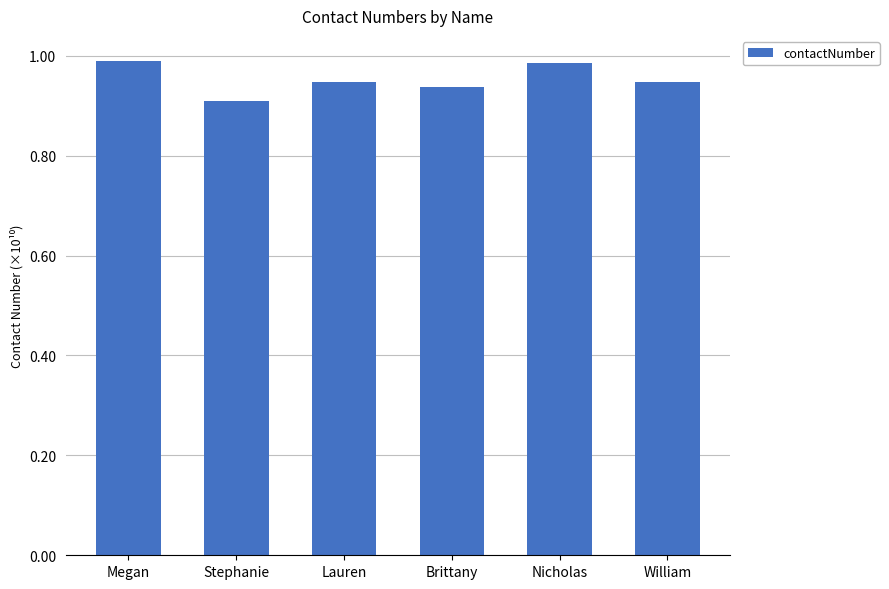

At which category does the chart reach its minimum across all series?

Stephanie